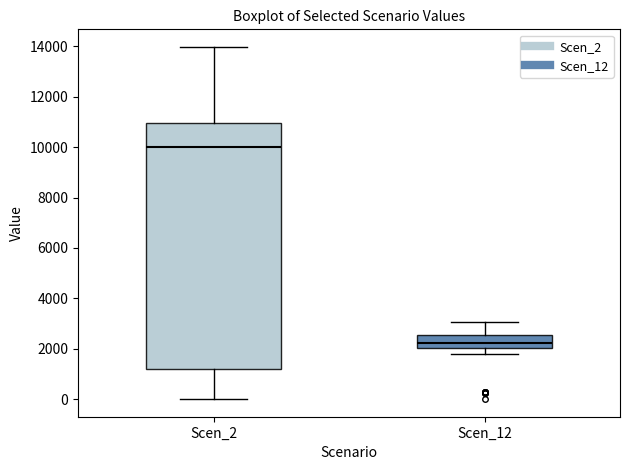

Reading left to right, read every box against the y-axis: the position of its median line, the range the box covers, and the ends of its whiskers. The values are not printed on the chart, so give them approximately, as read against the axis.

Scen_2: median 10000, box 1200 to 11000, whiskers 0 to 14000
Scen_12: median 2200, box 2000 to 2600, whiskers 1800 to 3000